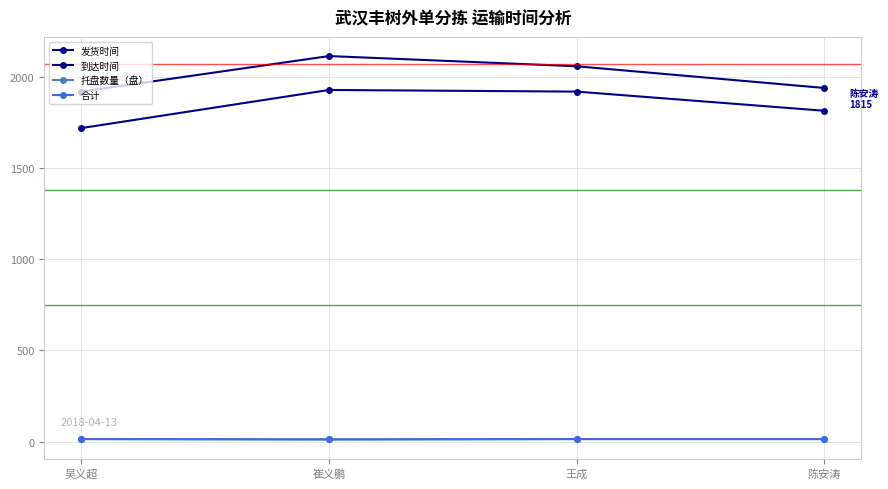

Is this an area chart (filled region under the line)?

No